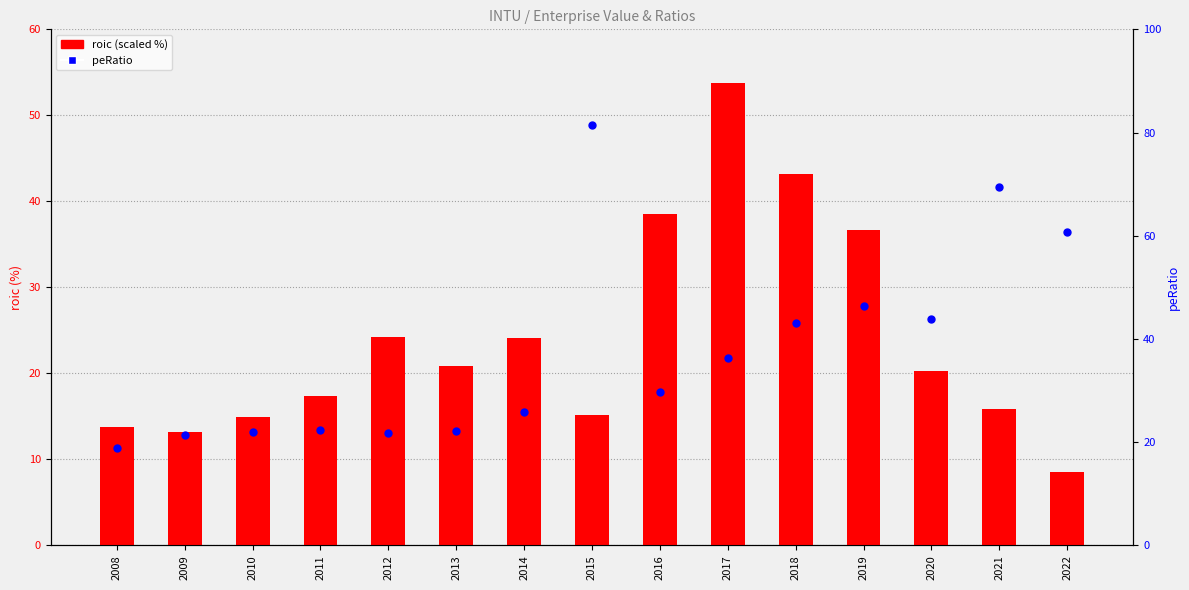

What are all the series names shown in the legend?

roic (scaled %), peRatio